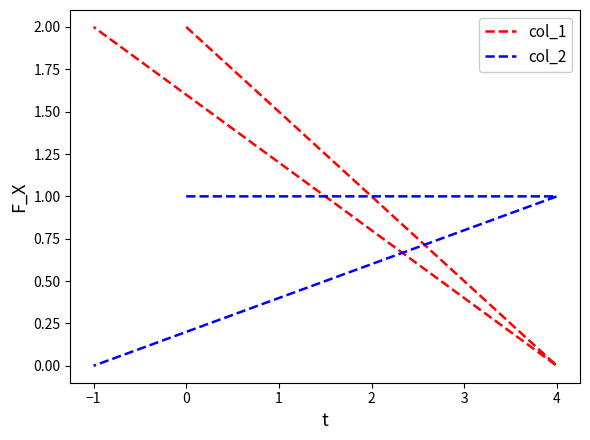

Rank the series by their maximum value, from lowest to highest.

col_2, col_1